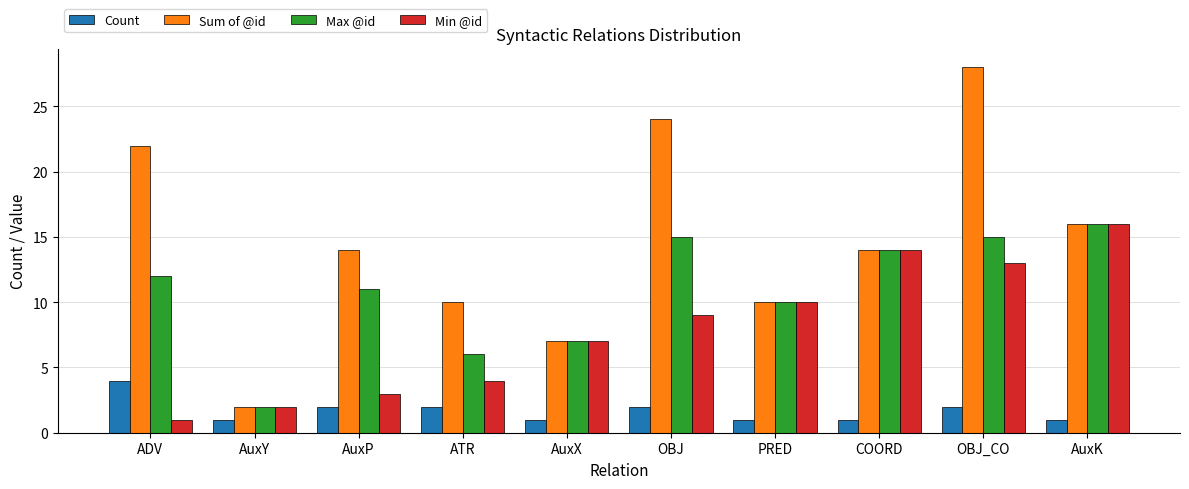

What is the total value across all series at OBJ_CO?

58